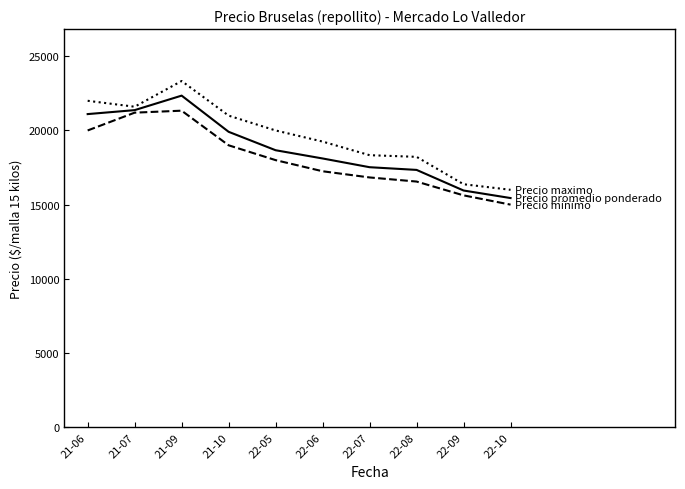

At which category is the sum across all series the highest?

21-09